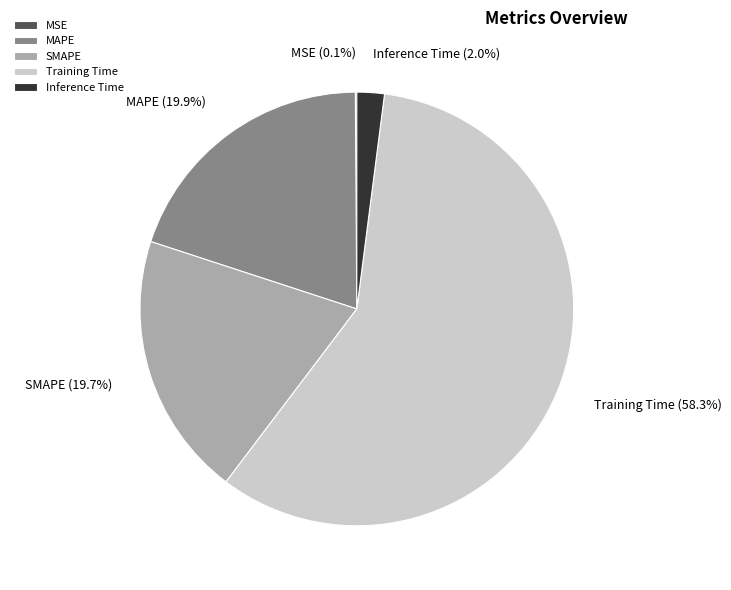

To the nearest percent, what is the difference between the Inference Time and SMAPE slice percentages?

18%